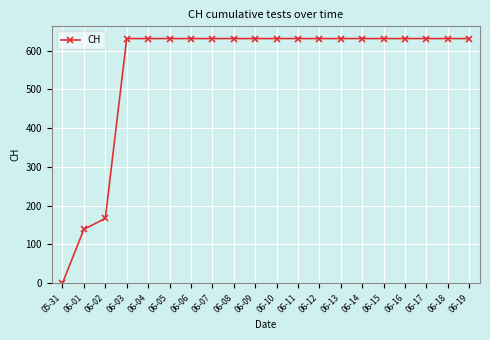

What is the ratio of the value at 06-17 to the value at 06-13?

1.0